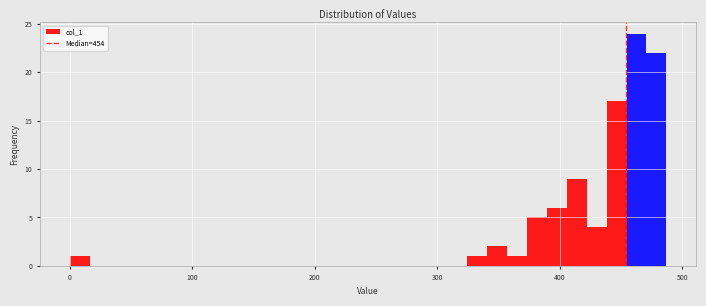

Around what value on the x-axis is the tallest bar? Give the approximate position of its centre, as read against the axis.

460